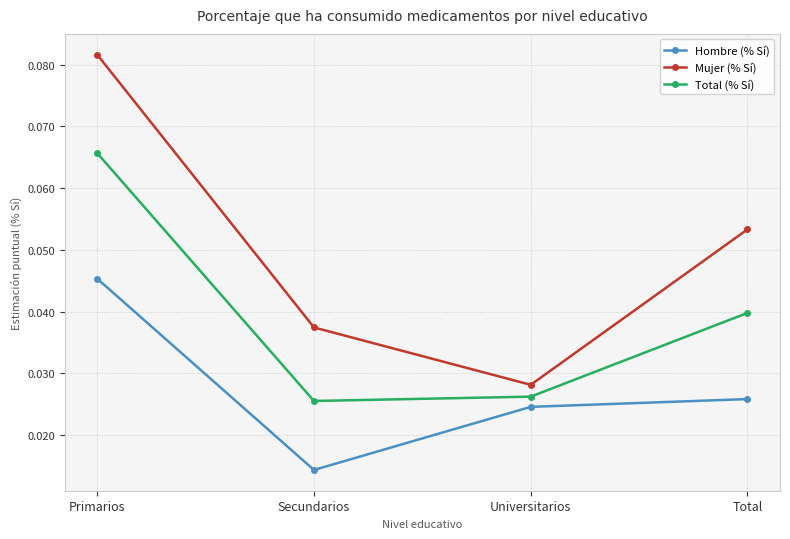

The value of Mujer (% Sí) at Total is 0.0. True or false?

False